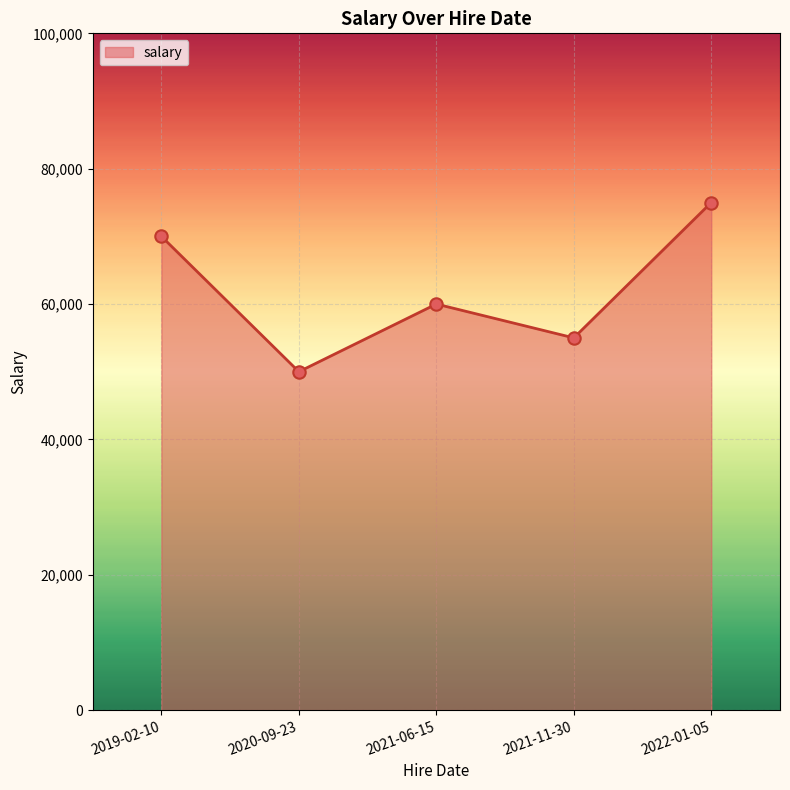

What is the change in value from 2020-09-23 to 2021-06-15?

+10000